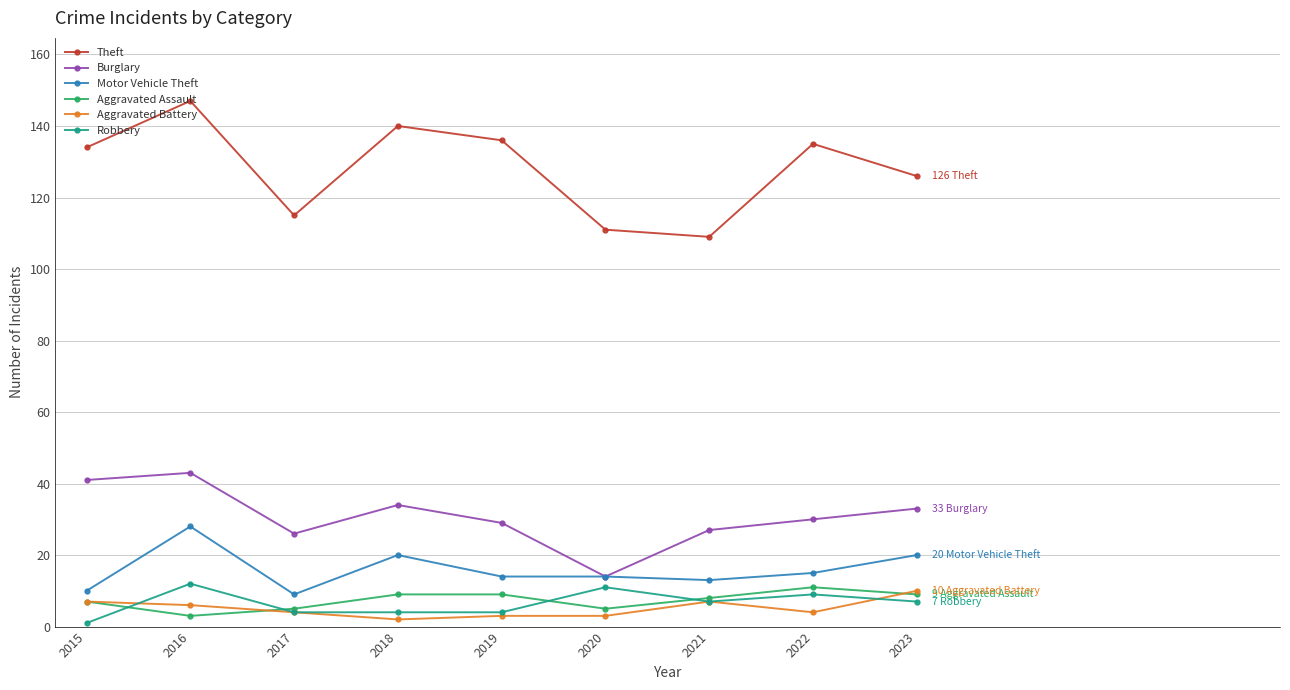

Which series changed the most between 2015 and 2020?

Burglary